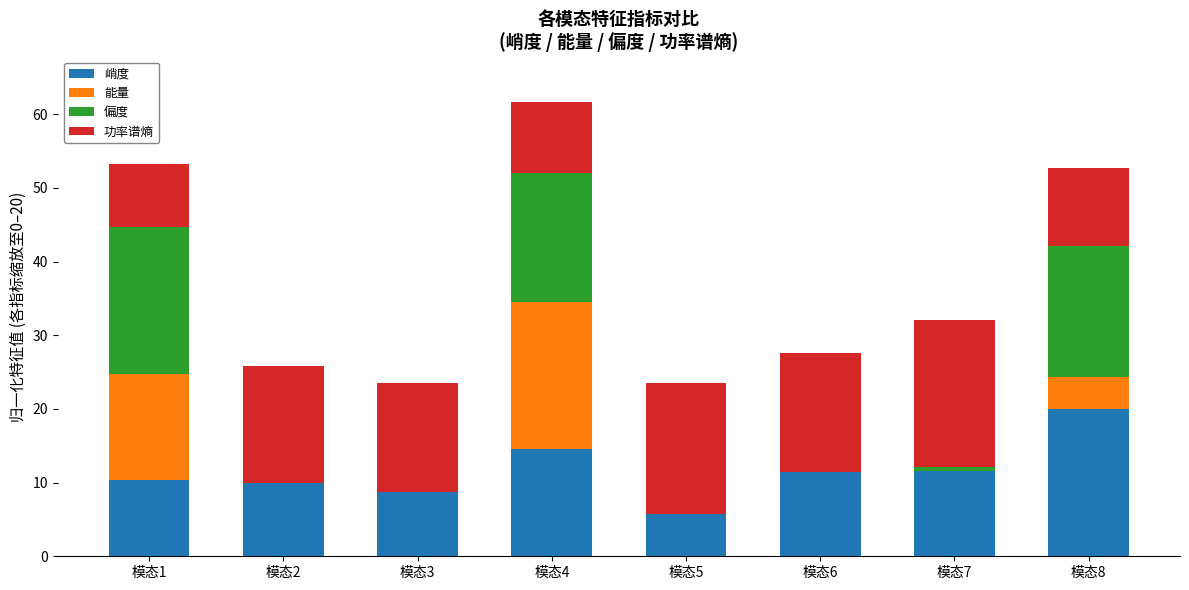

At which category is the sum across all series the highest?

模态4